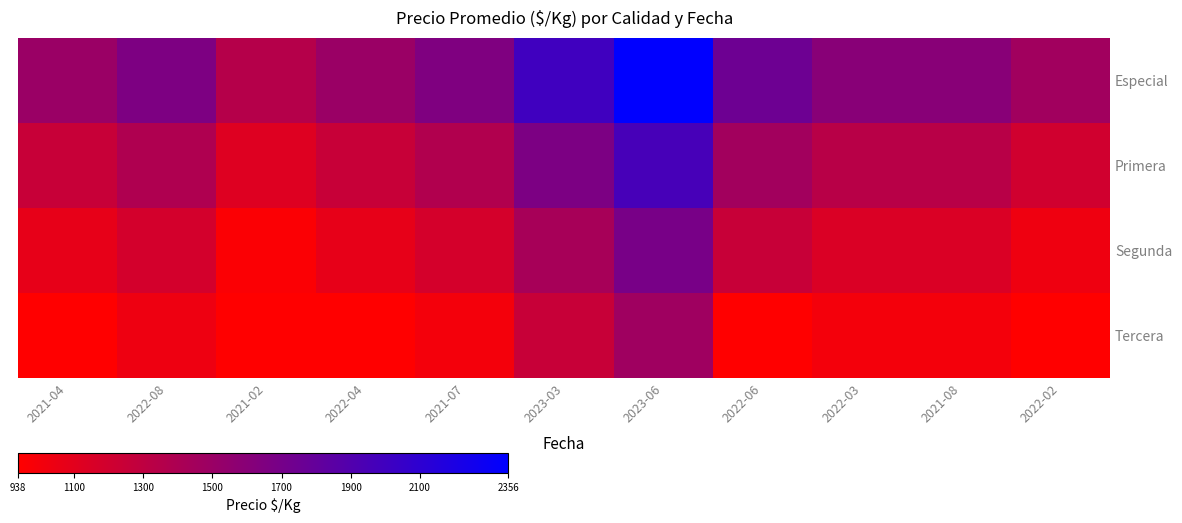

Rank the series at 2021-07 from highest to lowest value.

Especial, Primera, Segunda, Tercera